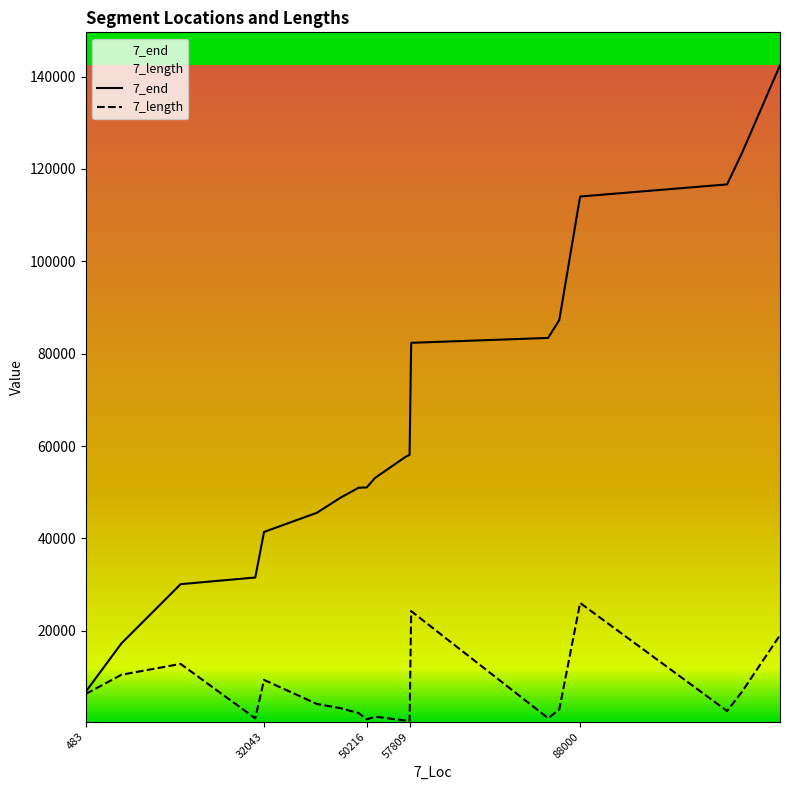

Read the 7_length value at 88000.

26015